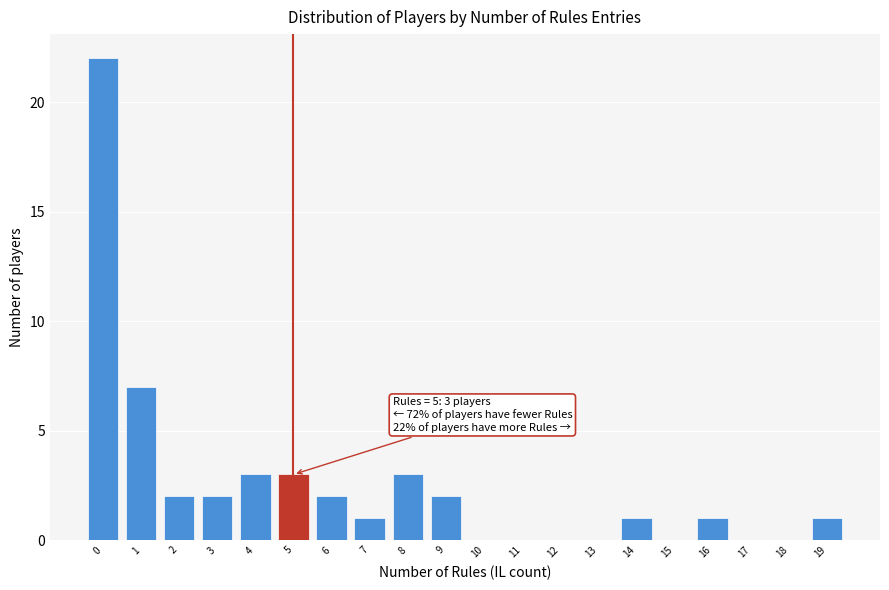

Reading left to right, what are all the values shown in this chart?

0=22	1=7	2=2	3=2	4=3	5=3	6=2	7=1	8=3	9=2	10=0	11=0	12=0	13=0	14=1	15=0	16=1	17=0	18=0	19=1